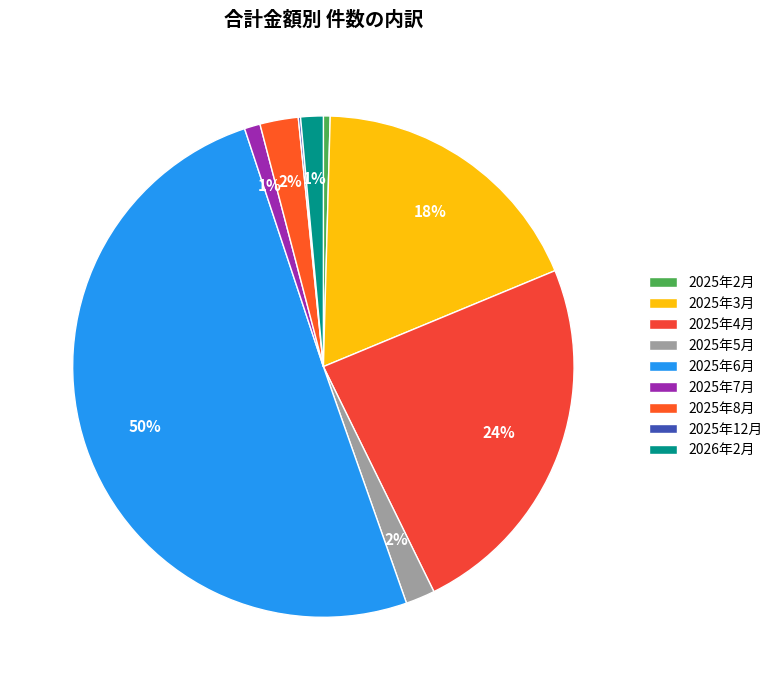

Which category accounts for the majority?

2025年6月